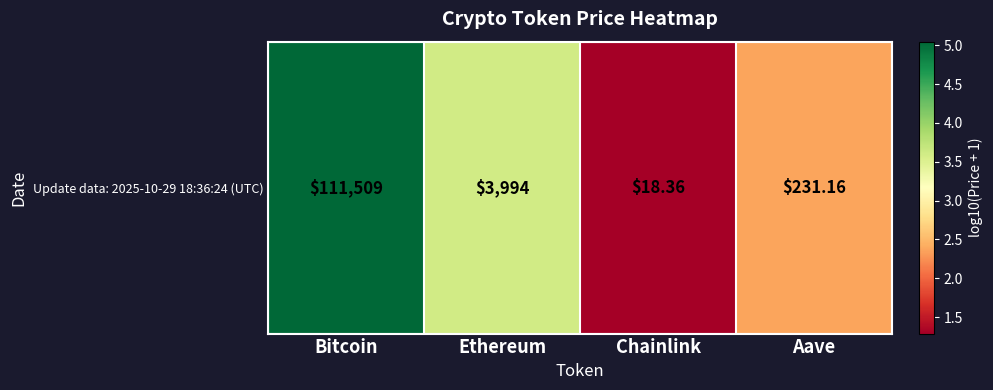

What is the change in value from Bitcoin to Chainlink?

-3.8